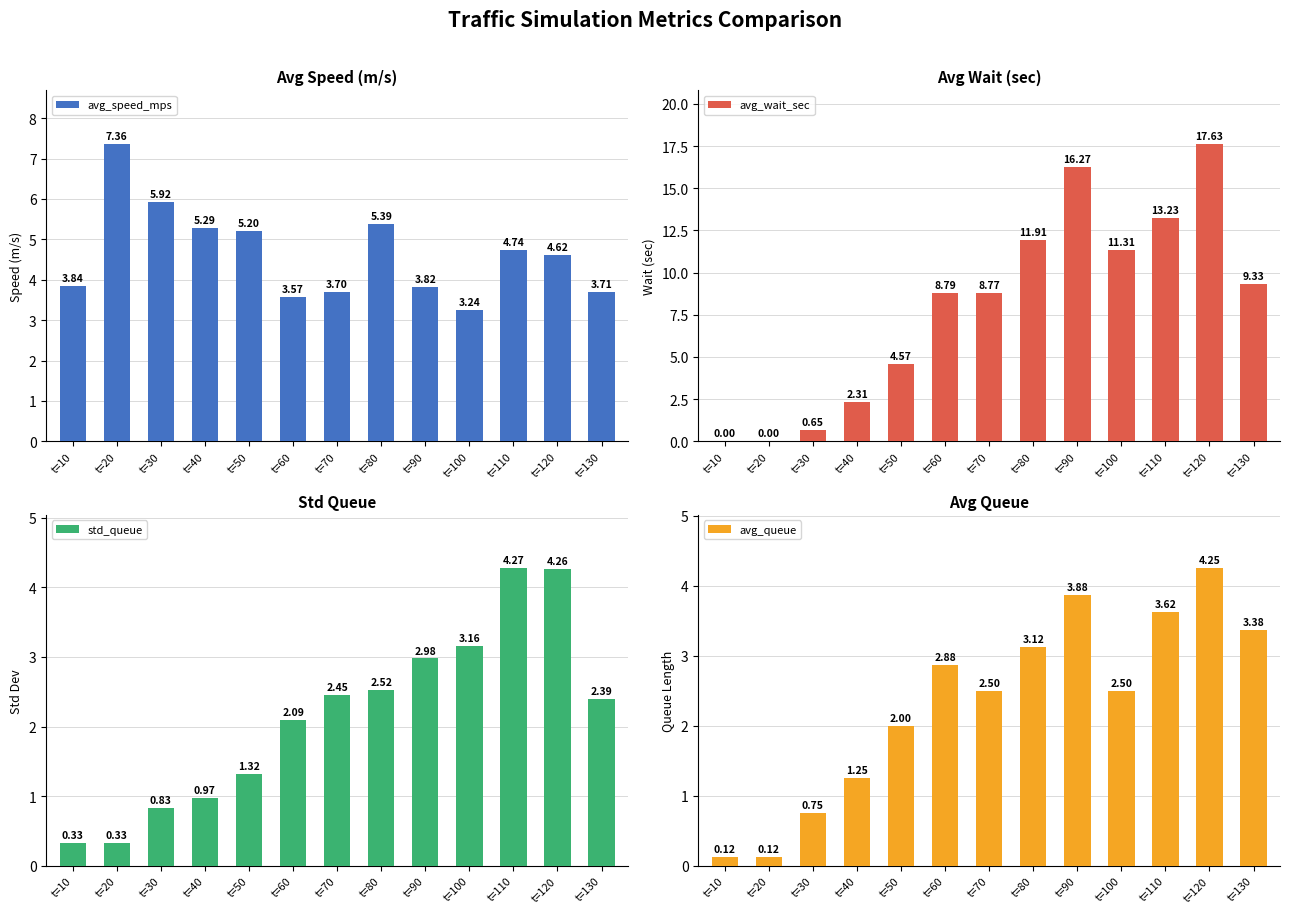

How many bars are there in total?

52